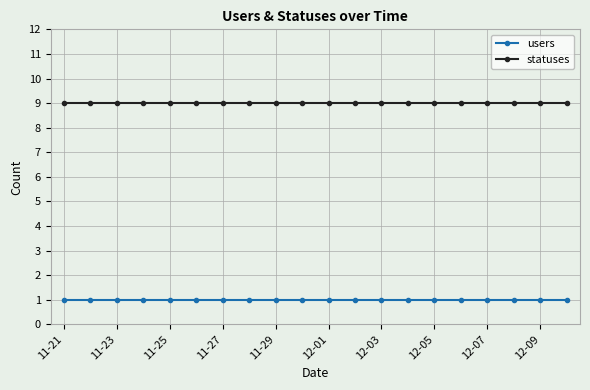

What is the maximum value for statuses?

9